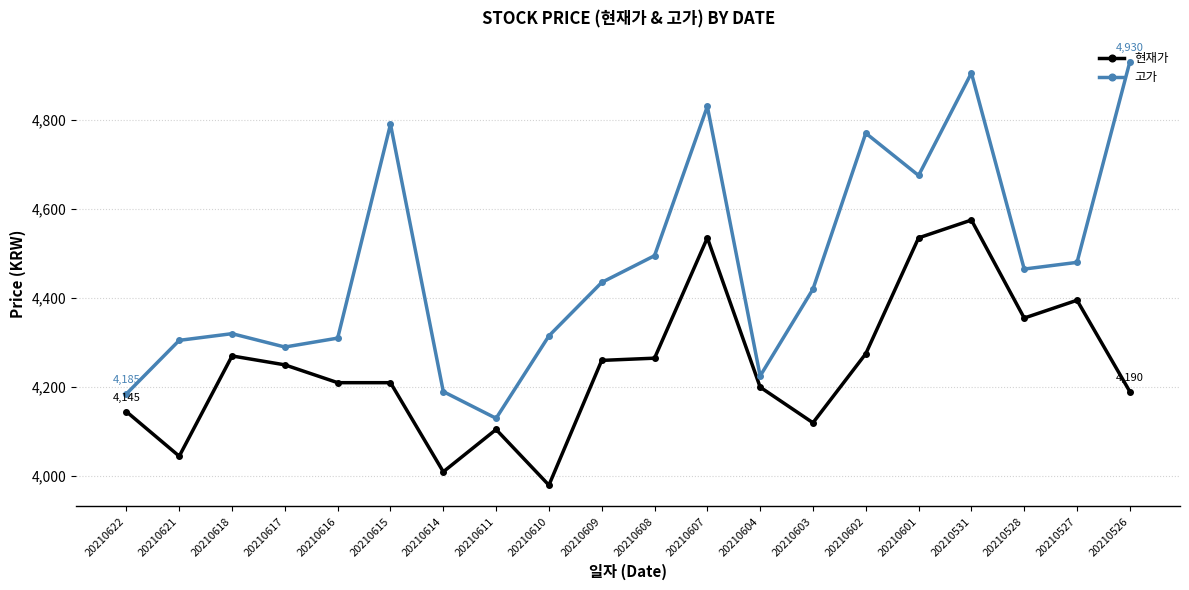

True or false: 고가 and 현재가 intersect in this chart.

False